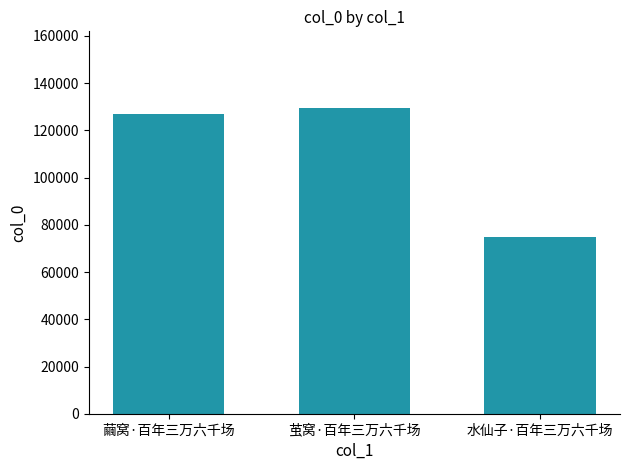

True or false: the data shows 129565 at 茧窝·百年三万六千场.

True